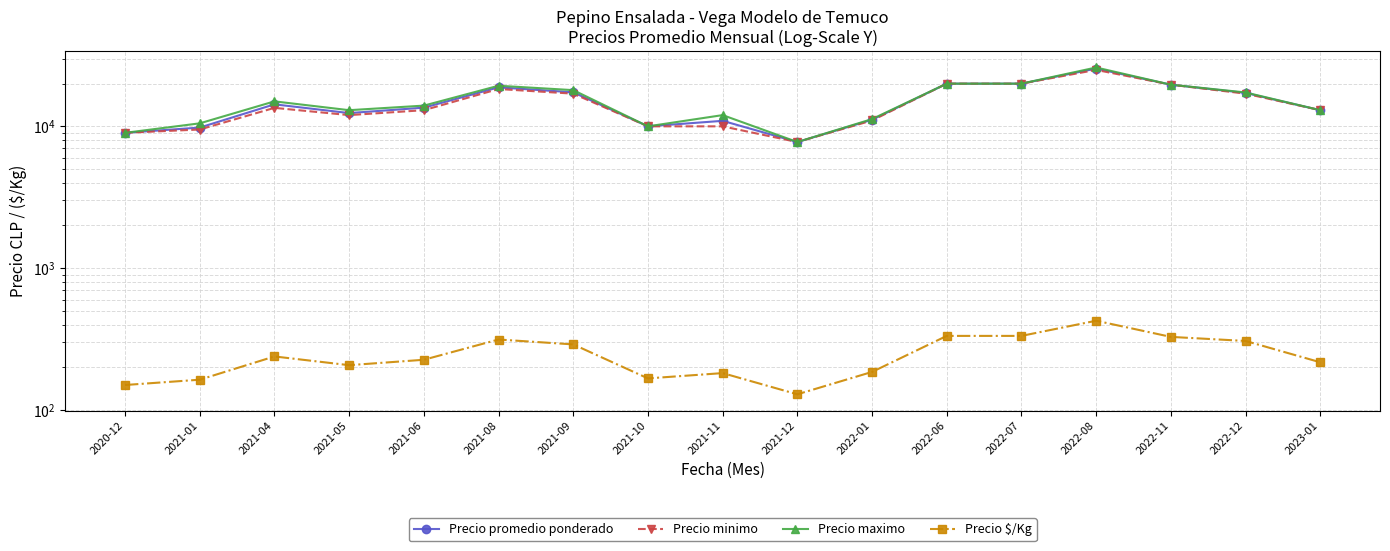

What position from the left is 2022-06?

12